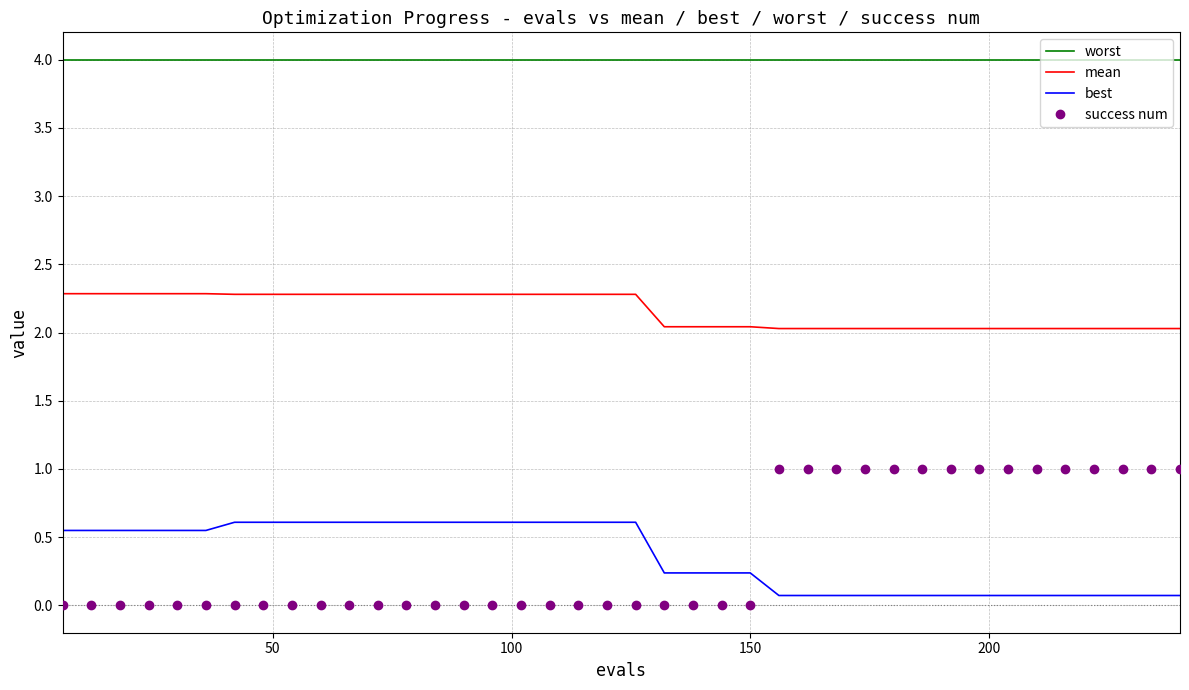

Rank the series by their maximum value, from lowest to highest.

best, success num, mean, worst